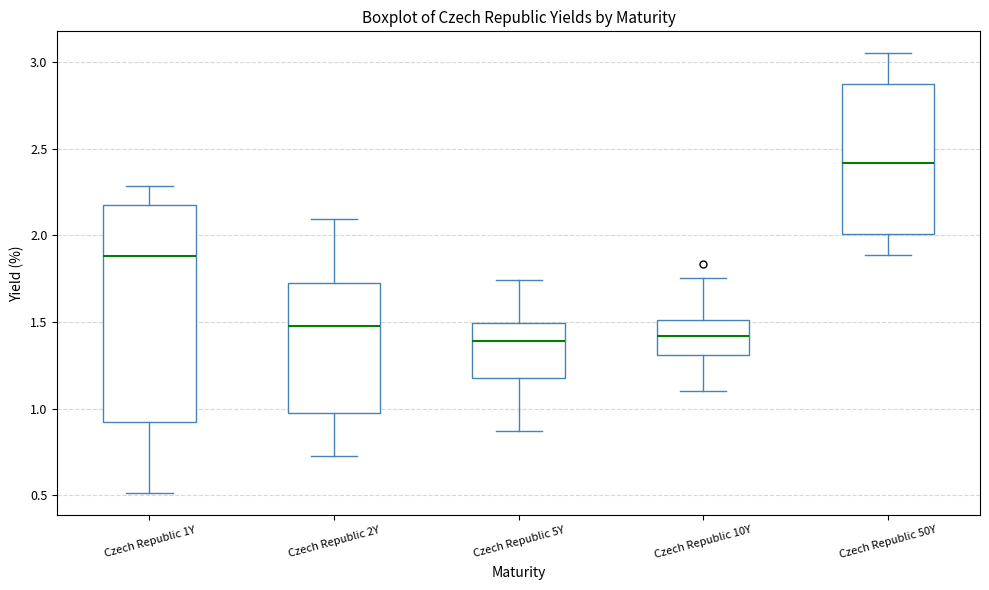

Comparing the boxes themselves (not the whiskers), which one is the tallest?

Czech Republic 1Y